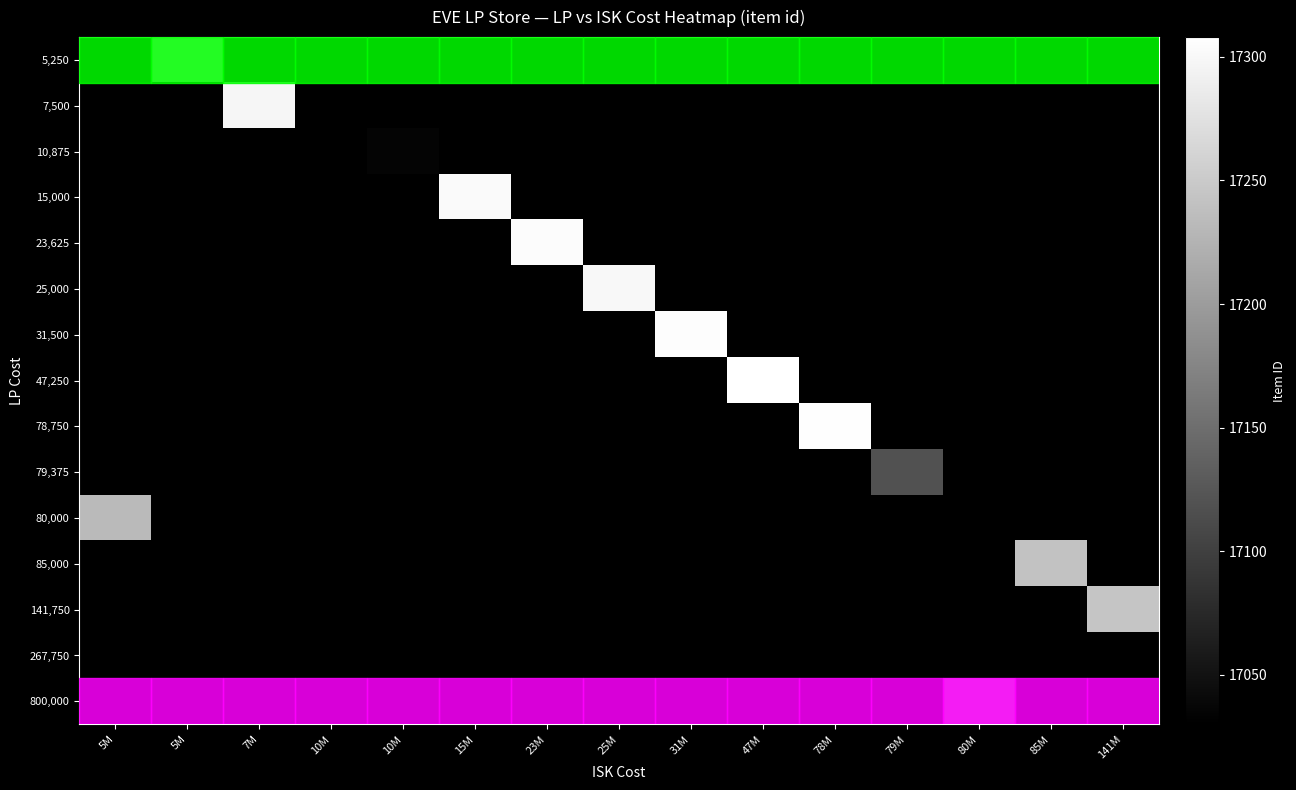

Reading left to right, extract all data points from this chart.

5,250: 5M=0	5M=17287	7M=0	10M=0	10M=0	15M=0	23M=0	25M=0	31M=0	47M=0	78M=0	79M=0	80M=0	85M=0	141M=0
7,500: 5M=0	5M=0	7M=17298	10M=0	10M=0	15M=0	23M=0	25M=0	31M=0	47M=0	78M=0	79M=0	80M=0	85M=0	141M=0
10,875: 5M=0	5M=0	7M=0	10M=0	10M=17035	15M=0	23M=0	25M=0	31M=0	47M=0	78M=0	79M=0	80M=0	85M=0	141M=0
15,000: 5M=0	5M=0	7M=0	10M=17030	10M=0	15M=17302	23M=0	25M=0	31M=0	47M=0	78M=0	79M=0	80M=0	85M=0	141M=0
23,625: 5M=0	5M=0	7M=0	10M=0	10M=0	15M=0	23M=17304	25M=0	31M=0	47M=0	78M=0	79M=0	80M=0	85M=0	141M=0
25,000: 5M=0	5M=0	7M=0	10M=0	10M=0	15M=0	23M=0	25M=17300	31M=0	47M=0	78M=0	79M=0	80M=0	85M=0	141M=0
31,500: 5M=0	5M=0	7M=0	10M=0	10M=0	15M=0	23M=0	25M=0	31M=17305	47M=0	78M=0	79M=0	80M=0	85M=0	141M=0
47,250: 5M=0	5M=0	7M=0	10M=0	10M=0	15M=0	23M=0	25M=0	31M=0	47M=17308	78M=0	79M=0	80M=0	85M=0	141M=0
78,750: 5M=0	5M=0	7M=0	10M=0	10M=0	15M=0	23M=0	25M=0	31M=0	47M=0	78M=17306	79M=0	80M=0	85M=0	141M=0
79,375: 5M=0	5M=0	7M=0	10M=0	10M=0	15M=0	23M=0	25M=0	31M=0	47M=0	78M=0	79M=17118	80M=0	85M=0	141M=0
80,000: 5M=17233	5M=0	7M=0	10M=0	10M=0	15M=0	23M=0	25M=0	31M=0	47M=0	78M=0	79M=0	80M=0	85M=0	141M=0
85,000: 5M=0	5M=0	7M=0	10M=0	10M=0	15M=0	23M=0	25M=0	31M=0	47M=0	78M=0	79M=0	80M=0	85M=17241	141M=0
141,750: 5M=0	5M=0	7M=0	10M=0	10M=0	15M=0	23M=0	25M=0	31M=0	47M=0	78M=0	79M=0	80M=0	85M=0	141M=17245
267,750: 5M=0	5M=0	7M=0	10M=0	10M=0	15M=0	23M=0	25M=0	31M=0	47M=0	78M=0	79M=0	80M=0	85M=0	141M=0
800,000: 5M=0	5M=0	7M=0	10M=0	10M=0	15M=0	23M=0	25M=0	31M=0	47M=0	78M=0	79M=0	80M=17235	85M=0	141M=0